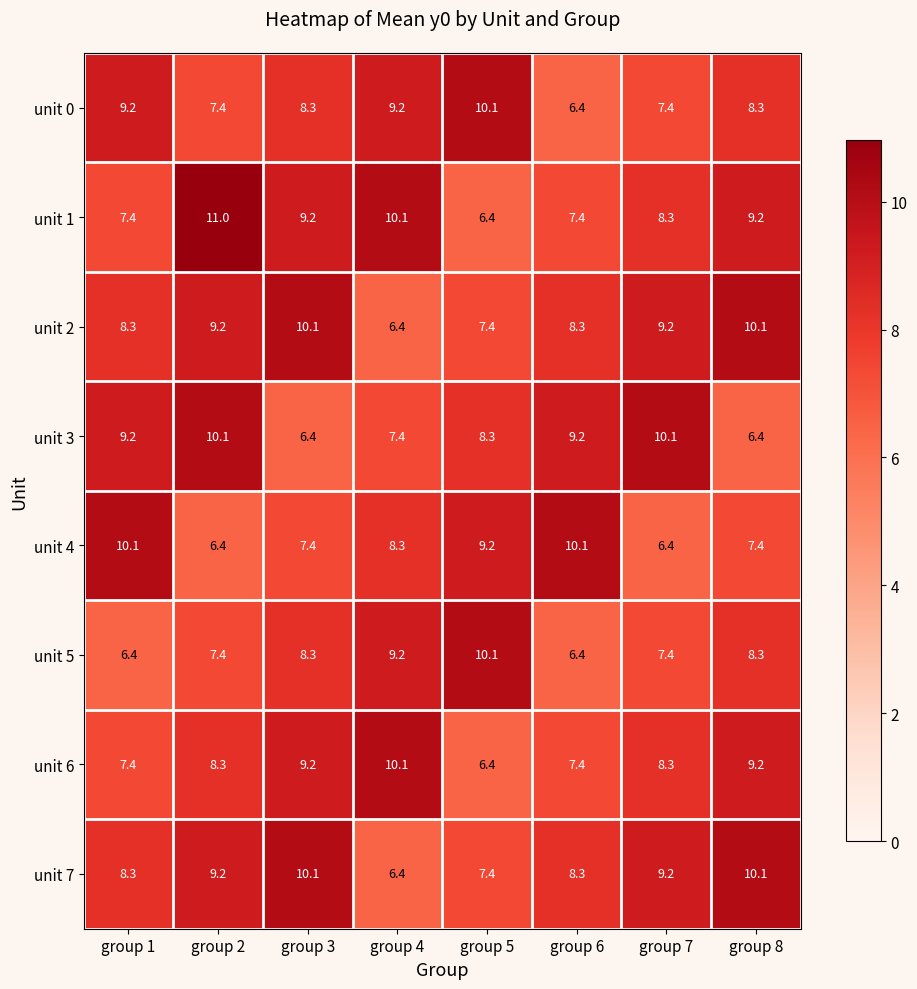

What is the approximate value of unit 4 at group 8?

7.4